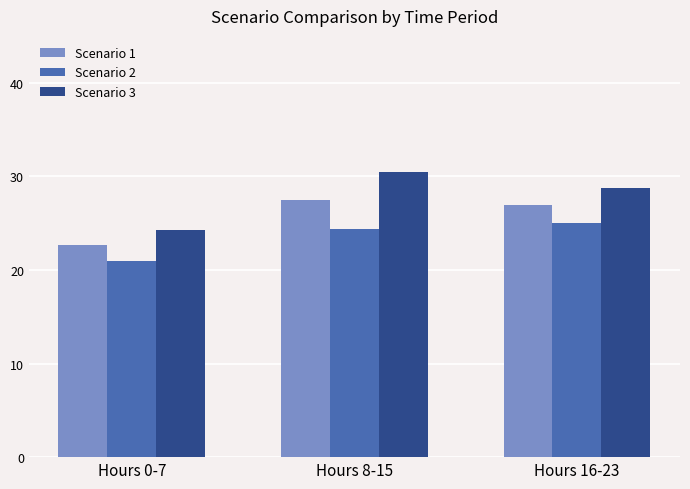

What is the difference between the maximum and second lowest values in the Scenario 2 series?

0.7